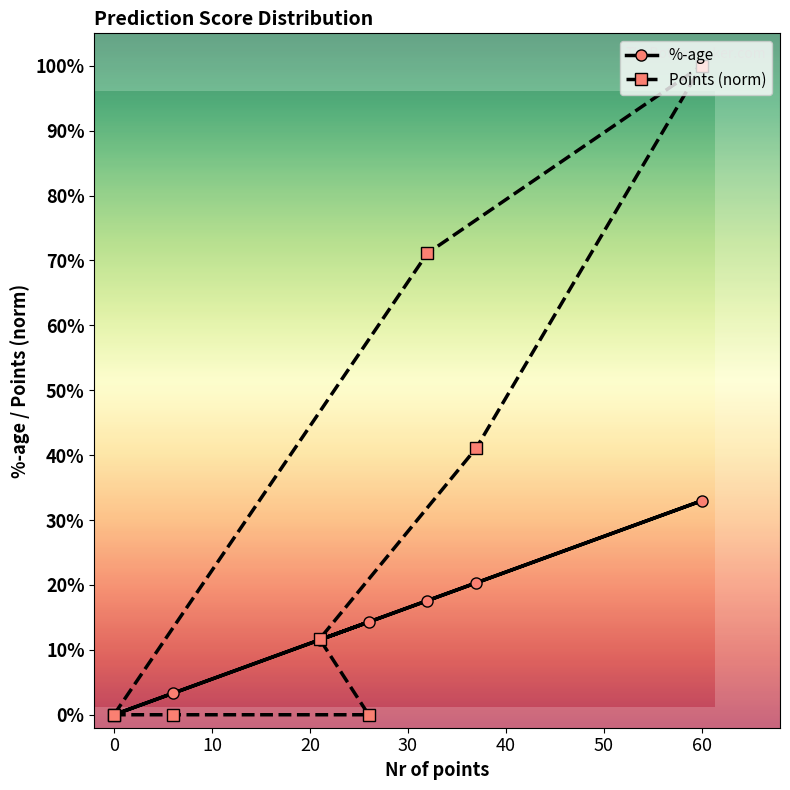

Is it true that Points (norm) equals 1.2 at 10?

False